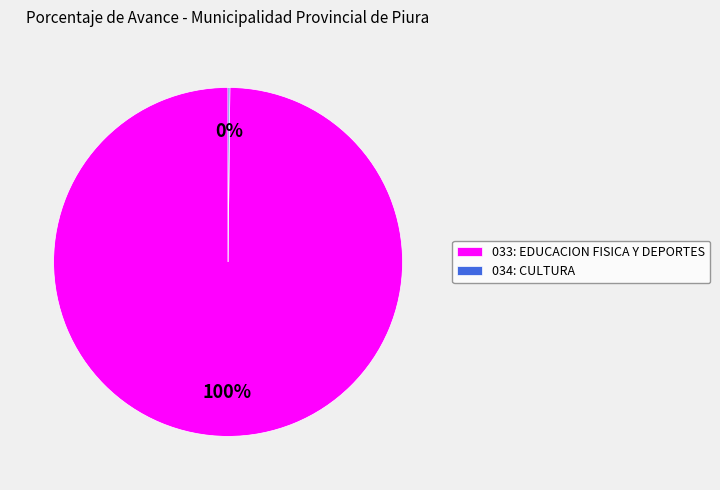

To the nearest percent, what percentage of the pie is 033: EDUCACION FISICA Y DEPORTES?

100%